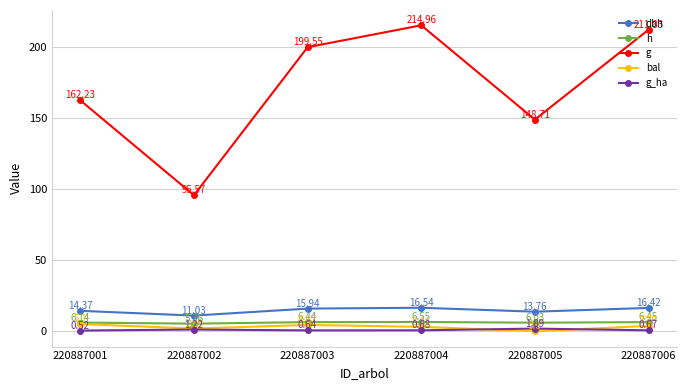

True or false: h and dbh cross at least once.

False